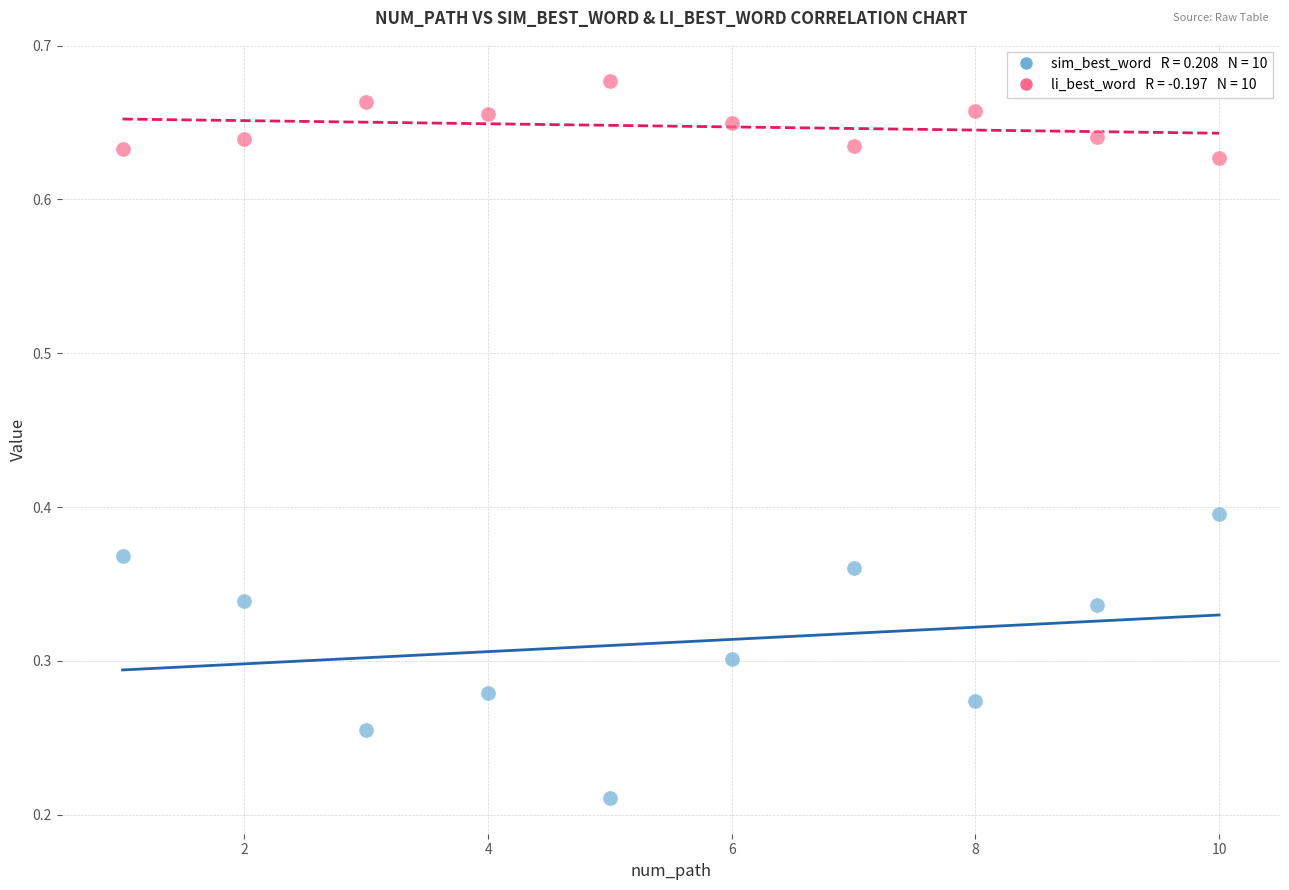

Across all data points, what is the range of X values (max minus min)?

9.0